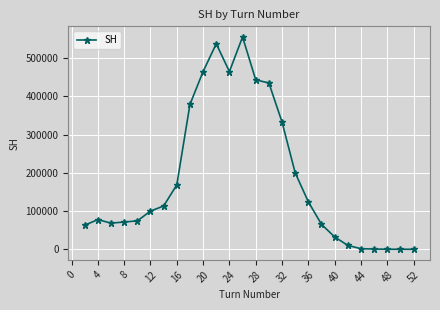

What is the maximum value shown in the chart?

555148